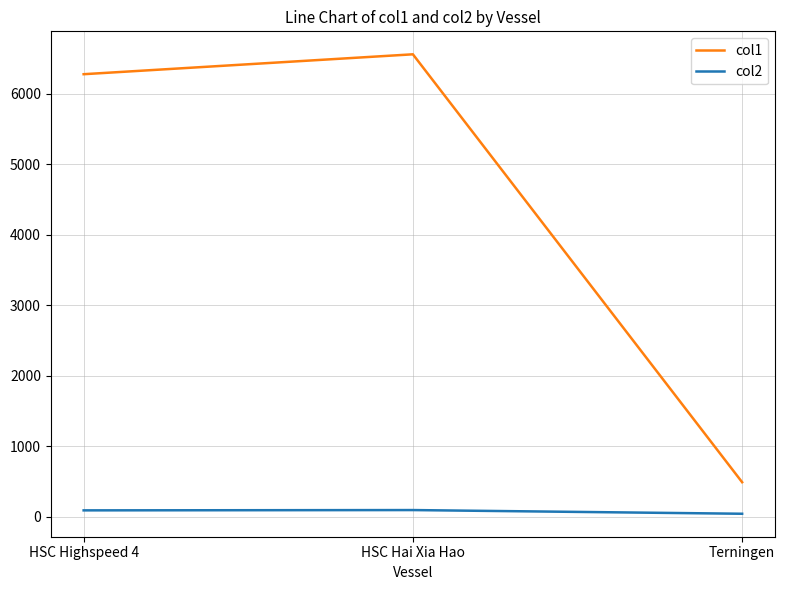

Read the col1 value at HSC Highspeed 4.

6274.0